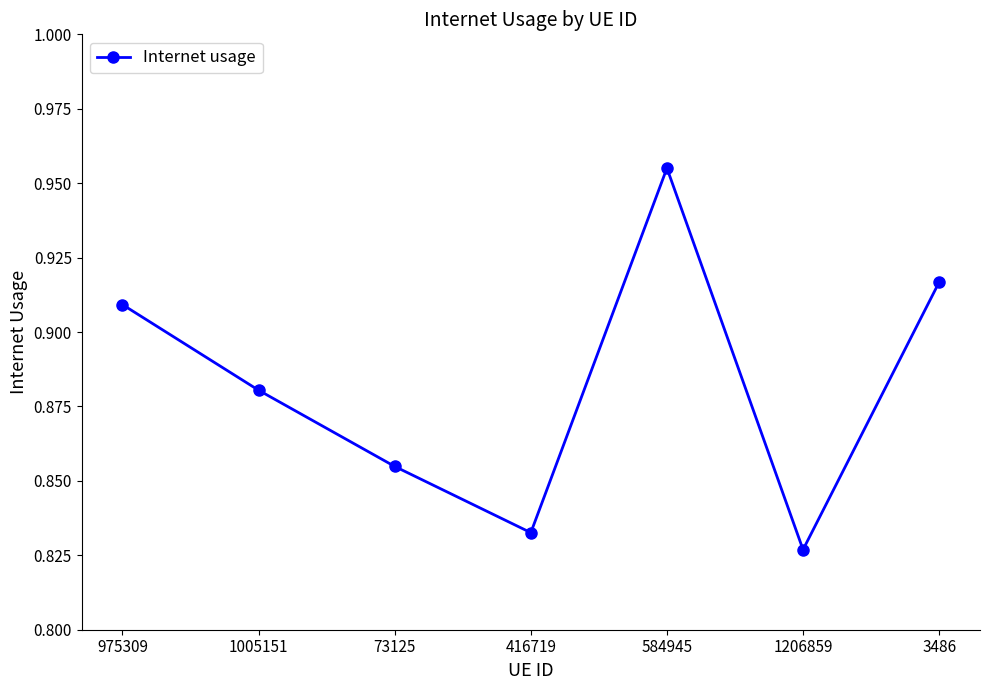

Where is the first local minimum?

416719